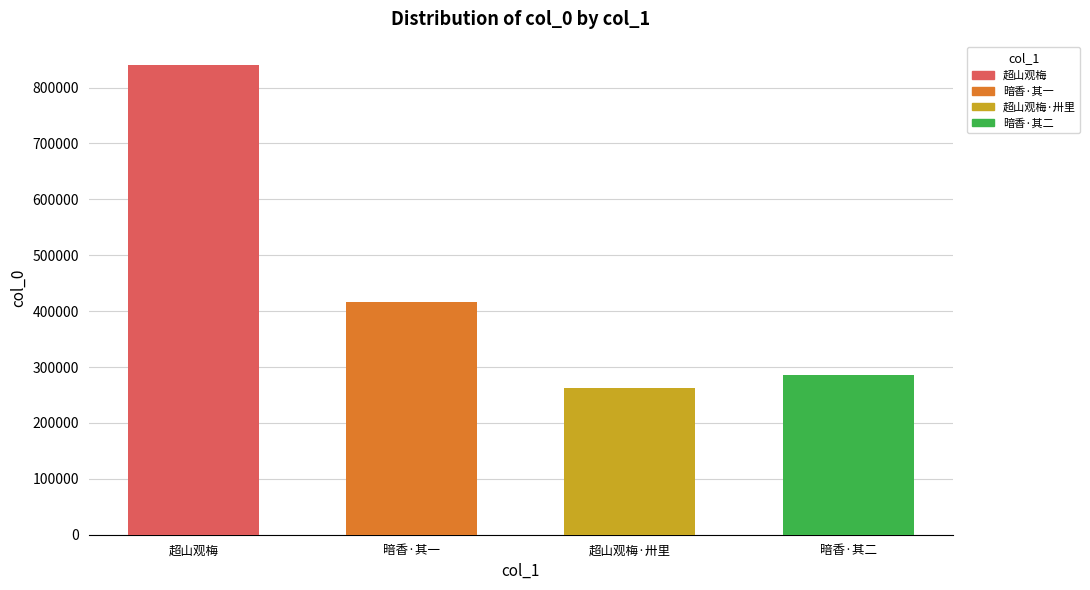

The chart shows a value of 186790 at 暗香  潭秋寄超山观梅诗，报以此什，用白石韵. True or false?

False